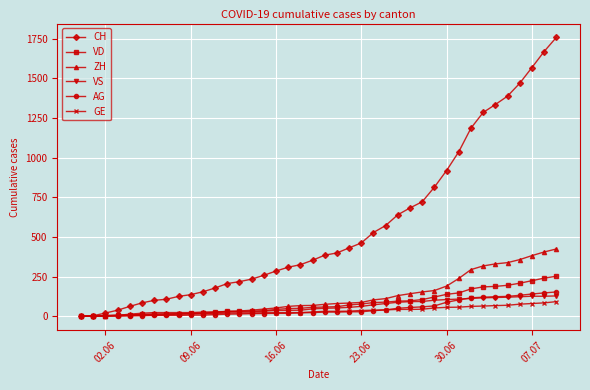

How many lines are shown in the chart?

6